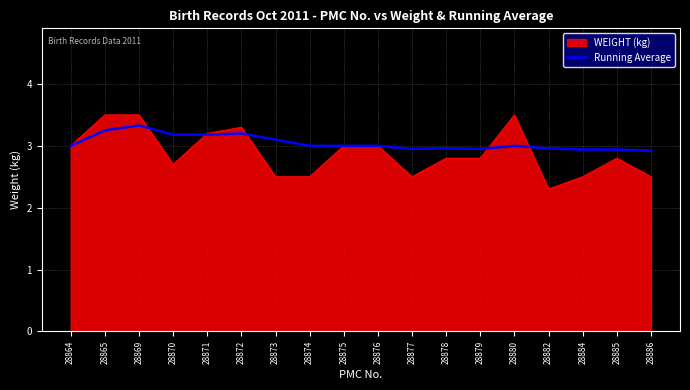

Is it true that WEIGHT (kg) equals 2.5 at 28886?

True